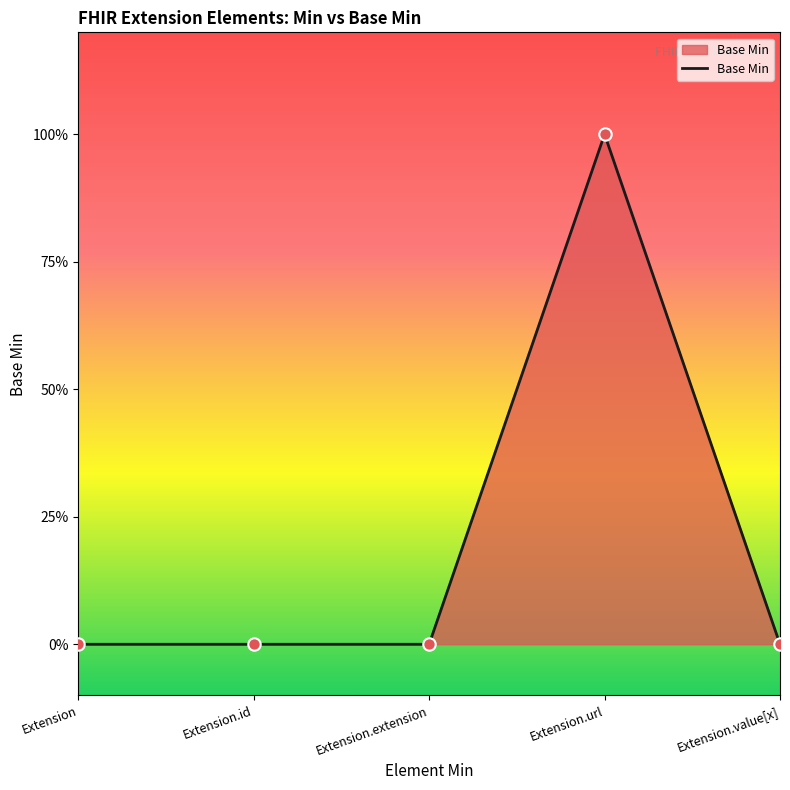

What is the change in value from Extension.id to Extension.url?

+1